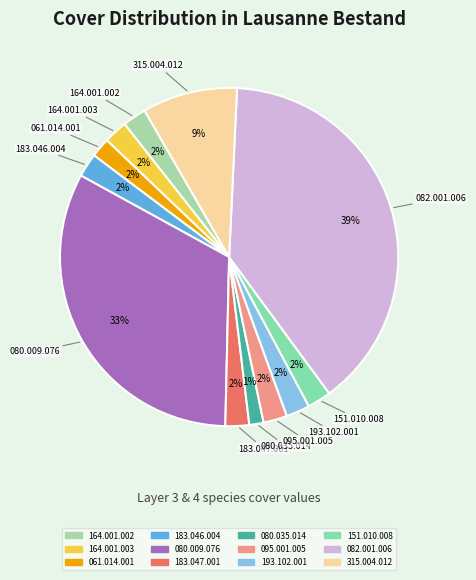

To the nearest percent, what portion does 315.004.012 represent?

9%